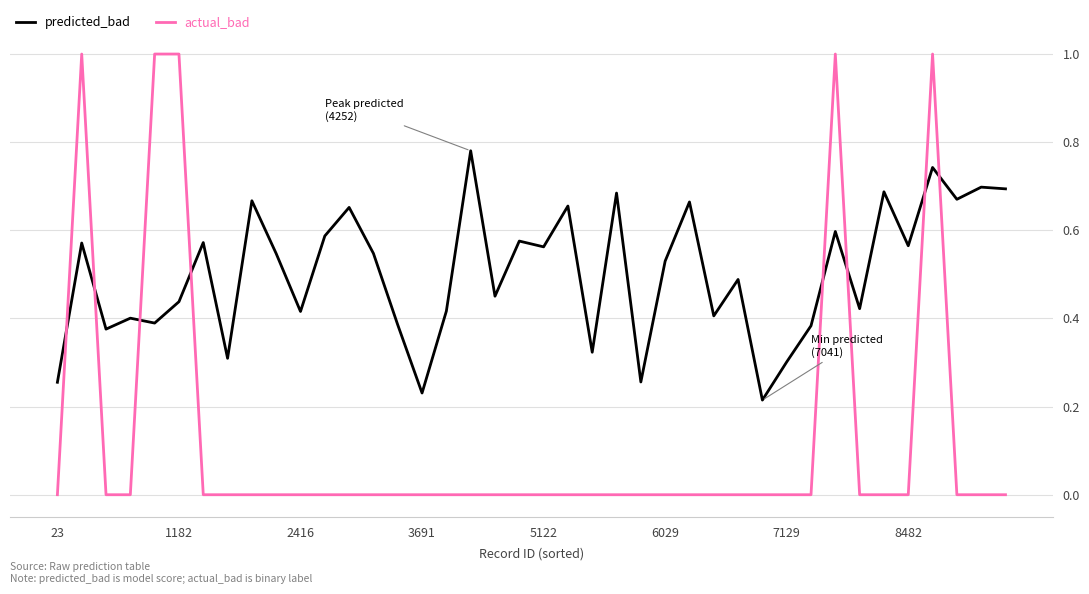

Which series has the largest total across all categories?

predicted_bad